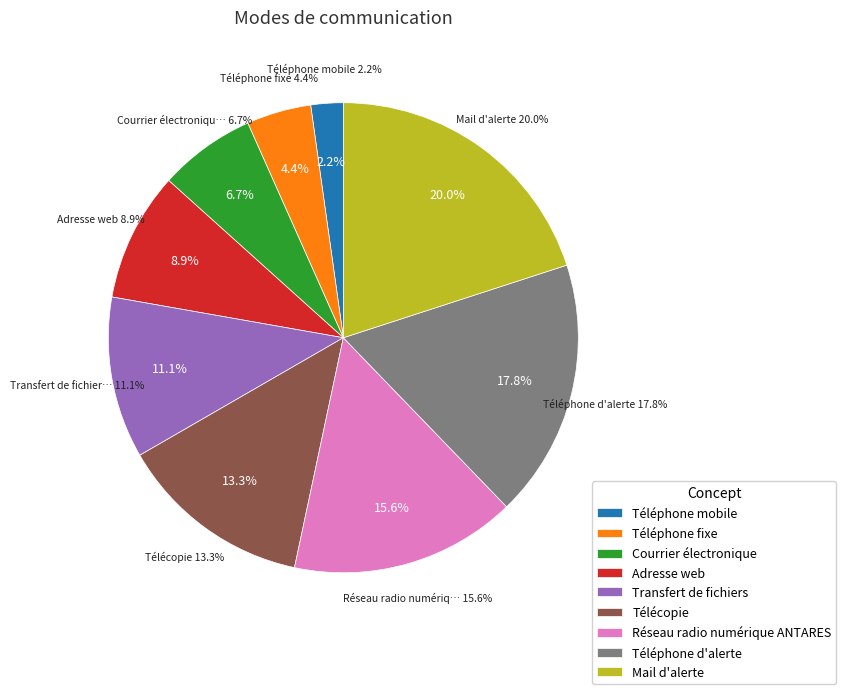

How many slices are in this pie chart?

9